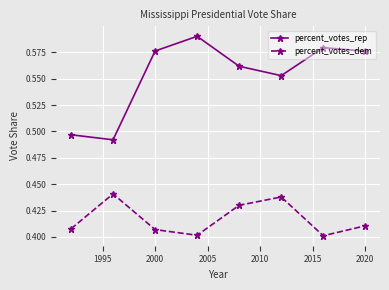

Rank the series by their maximum value, from lowest to highest.

percent_votes_dem, percent_votes_rep